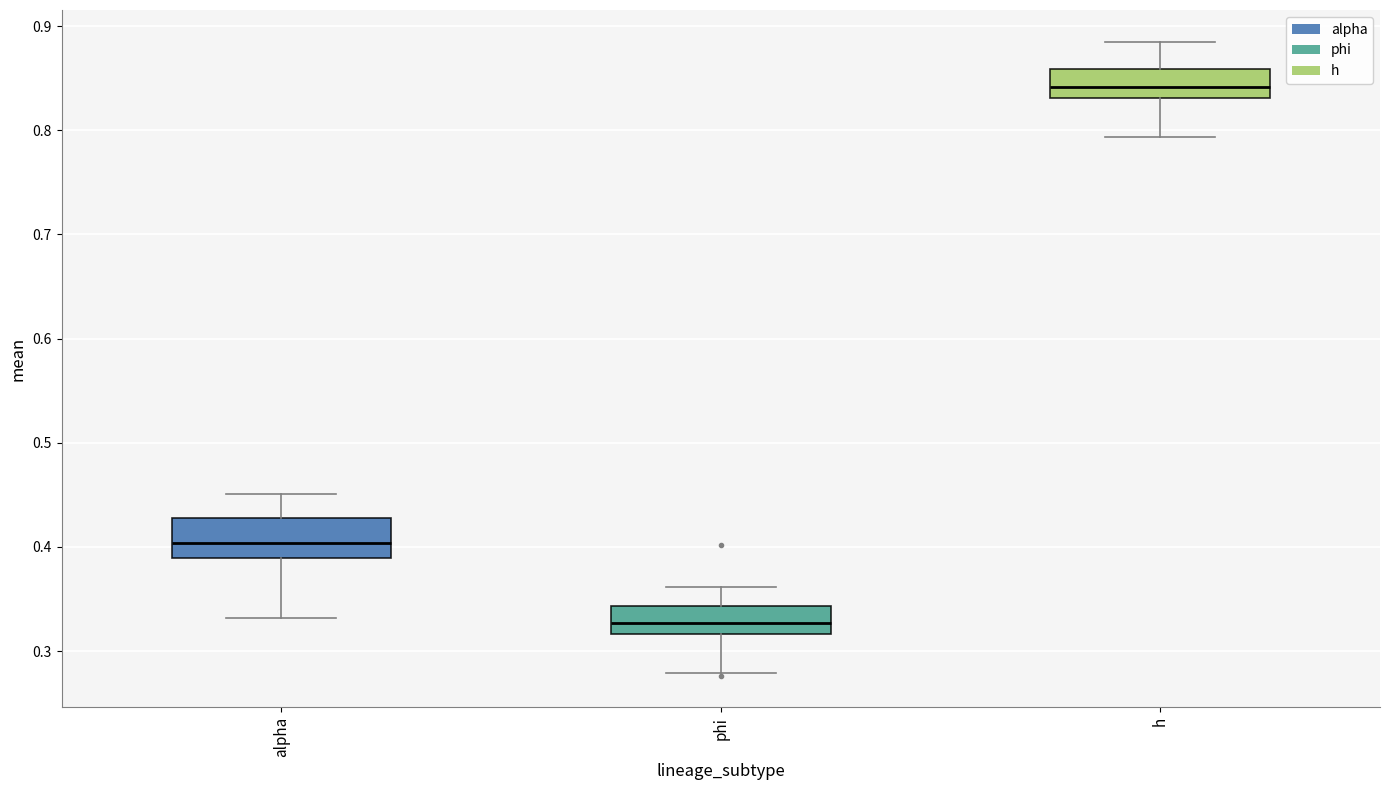

Which box is the tallest, from its lower edge to its upper edge?

alpha